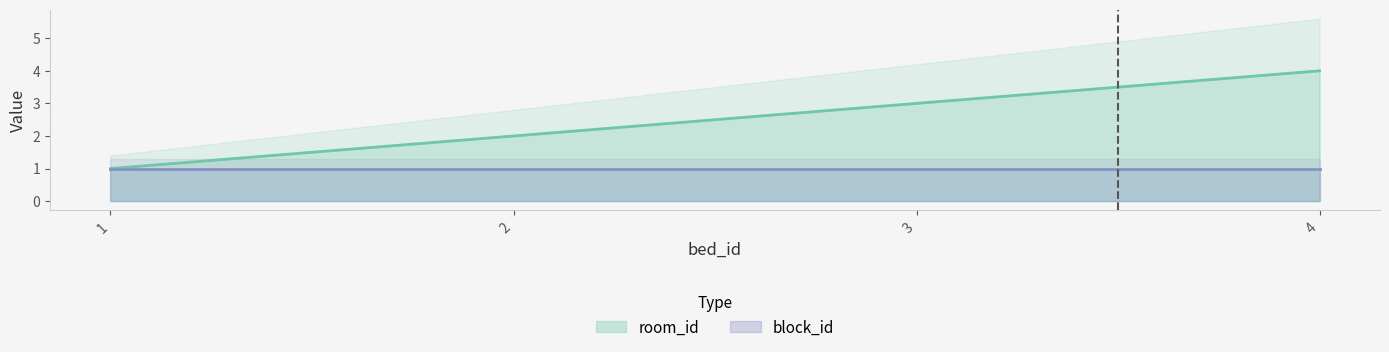

True or false: room_id has a value of 4 at 3.

False